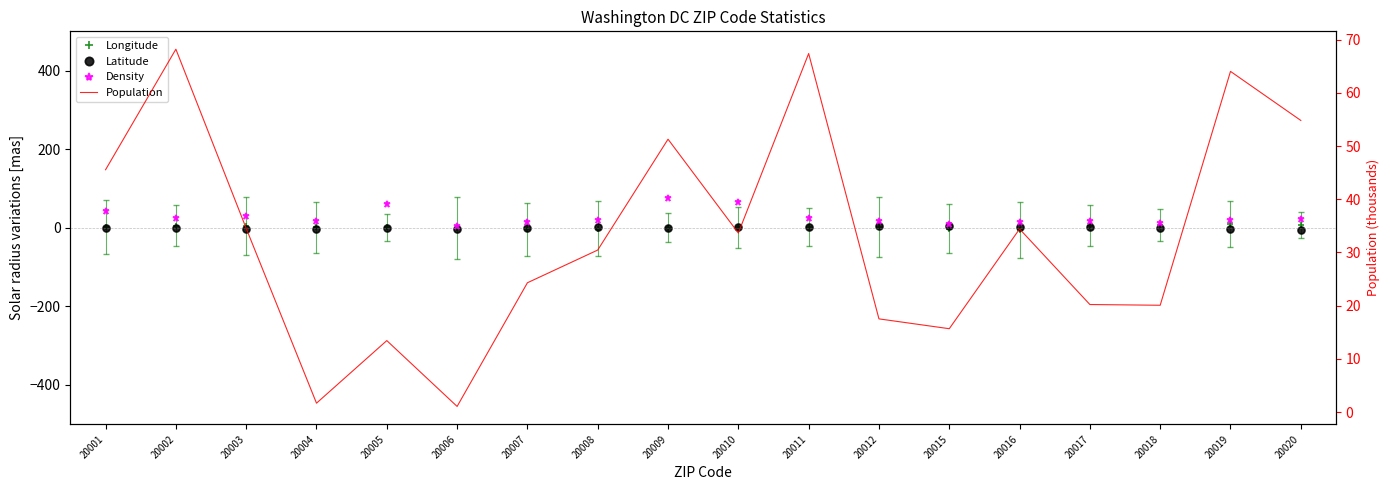

What is the total value across all series at 20002?

97.9